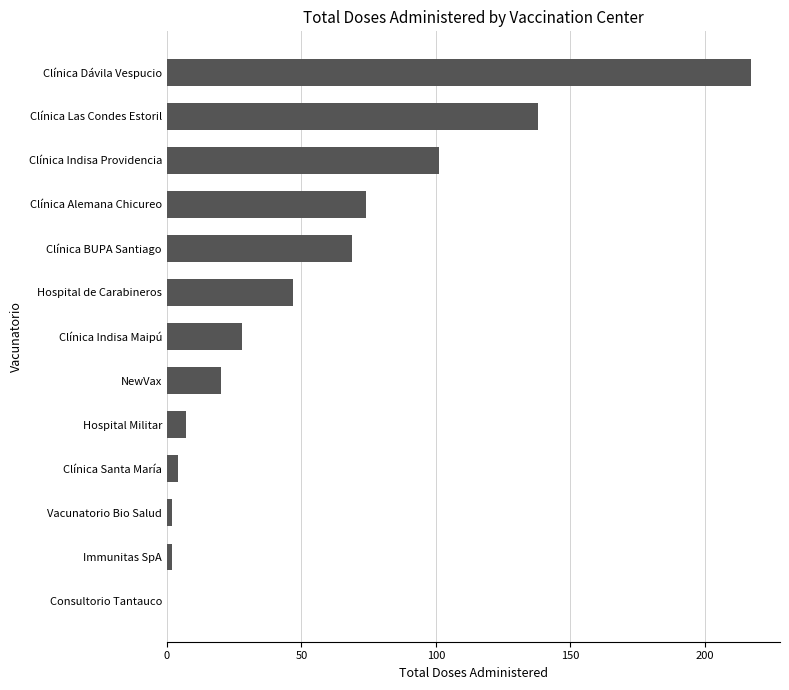

Reading bottom to top, list all the values displayed in this chart.

Consultorio Tantauco=0	Immunitas SpA=2	Vacunatorio Bio Salud=2	Clínica Santa María=4	Hospital Militar=7	NewVax=20	Clínica Indisa Maipú=28	Hospital de Carabineros=47	Clínica BUPA Santiago=69	Clínica Alemana Chicureo=74	Clínica Indisa Providencia=101	Clínica Las Condes Estoril=138	Clínica Dávila Vespucio=217